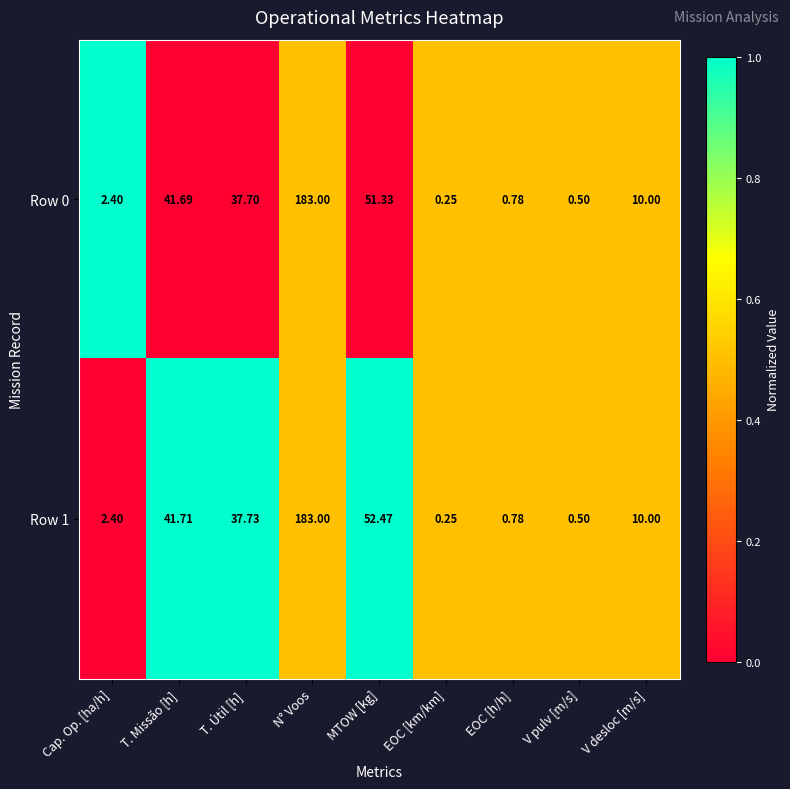

At which label does Row 1 first exceed 10?

T. Missão [h]